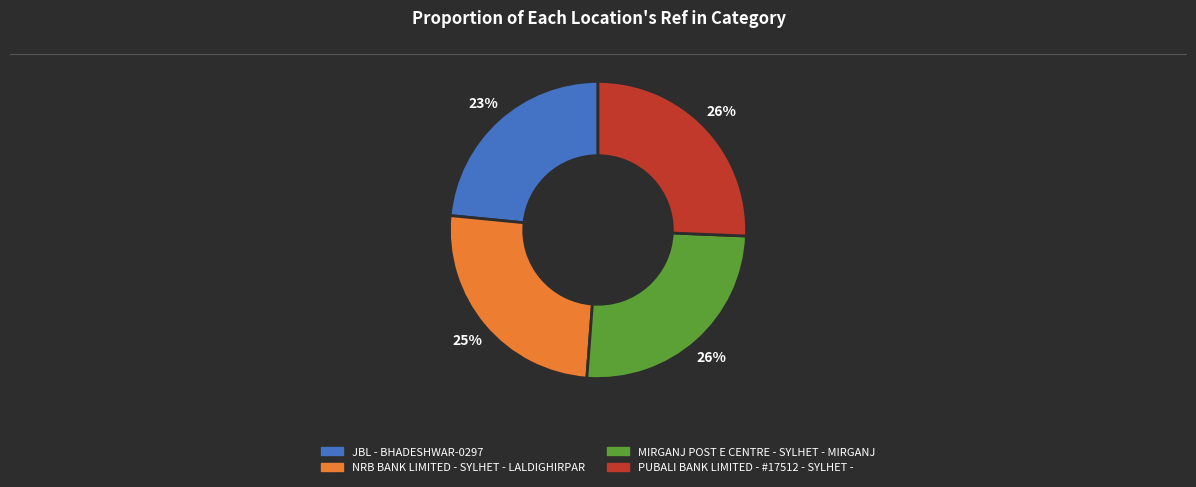

To the nearest percent, what is the difference between the JBL - BHADESHWAR-0297 and NRB BANK LIMITED - SYLHET - LALDIGHIRPAR slice percentages?

2%